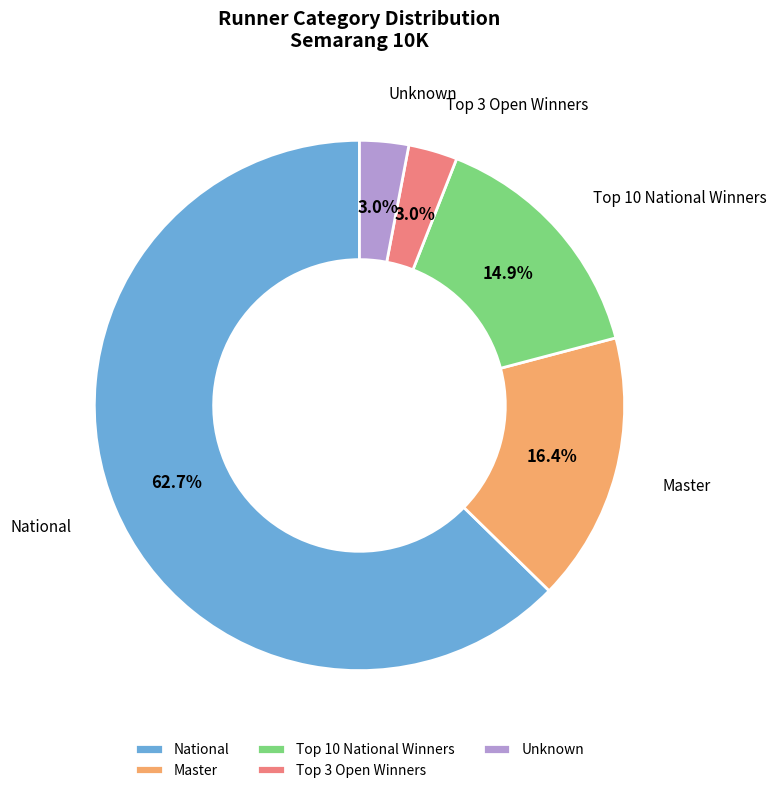

Does any single category account for the majority?

Yes